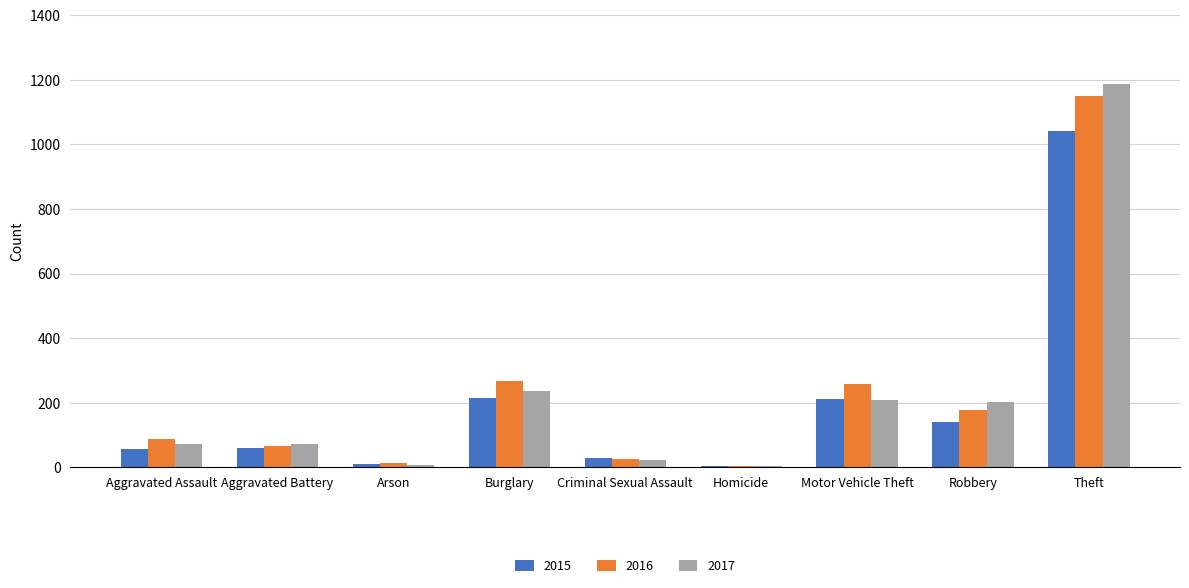

Which category has the highest value in the 2015 series?

Theft